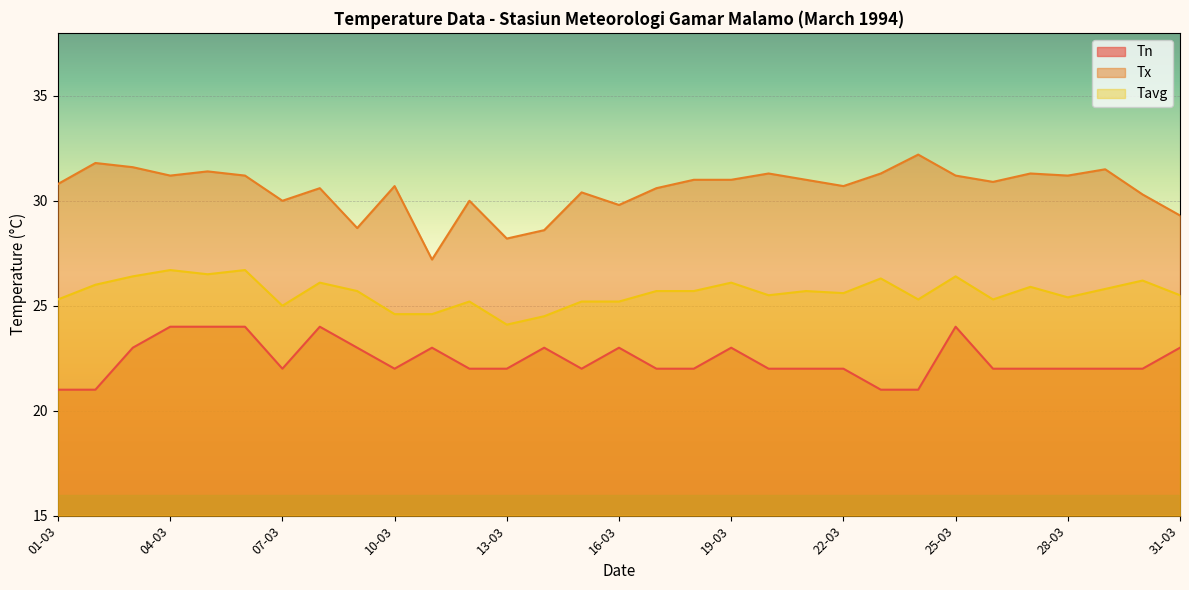

How many interior local peaks does the Tavg series have?

10